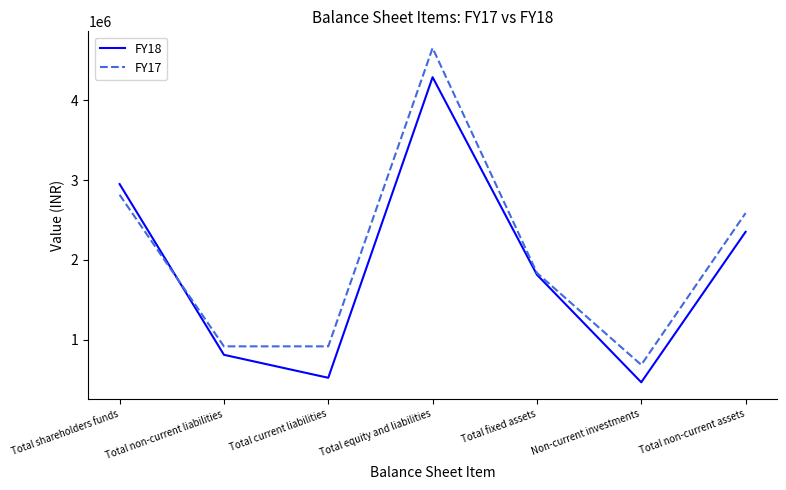

List the series in order of their peak value, lowest first.

FY18, FY17